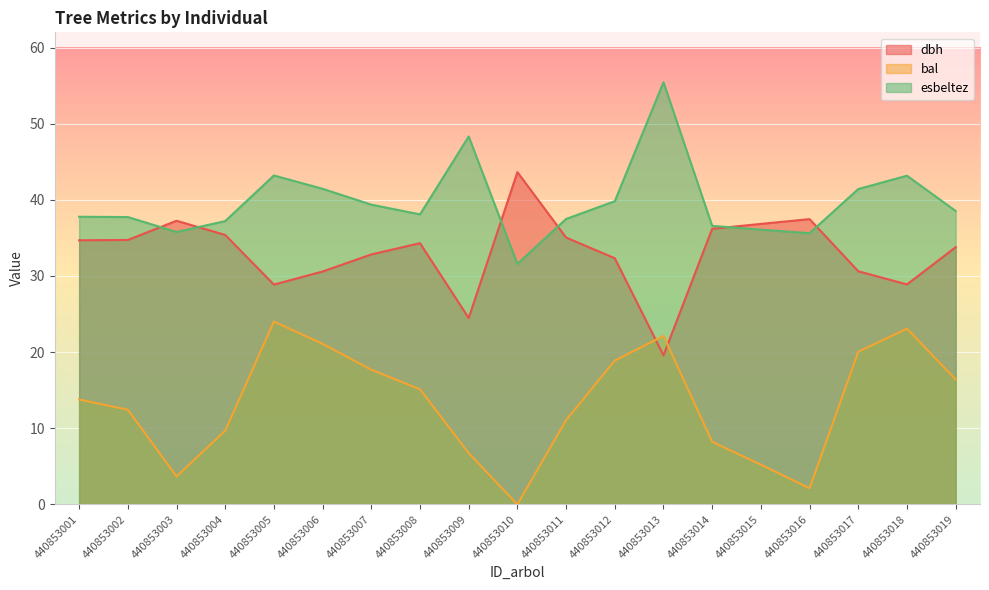

Where does the bal series first go above 13?

440853001